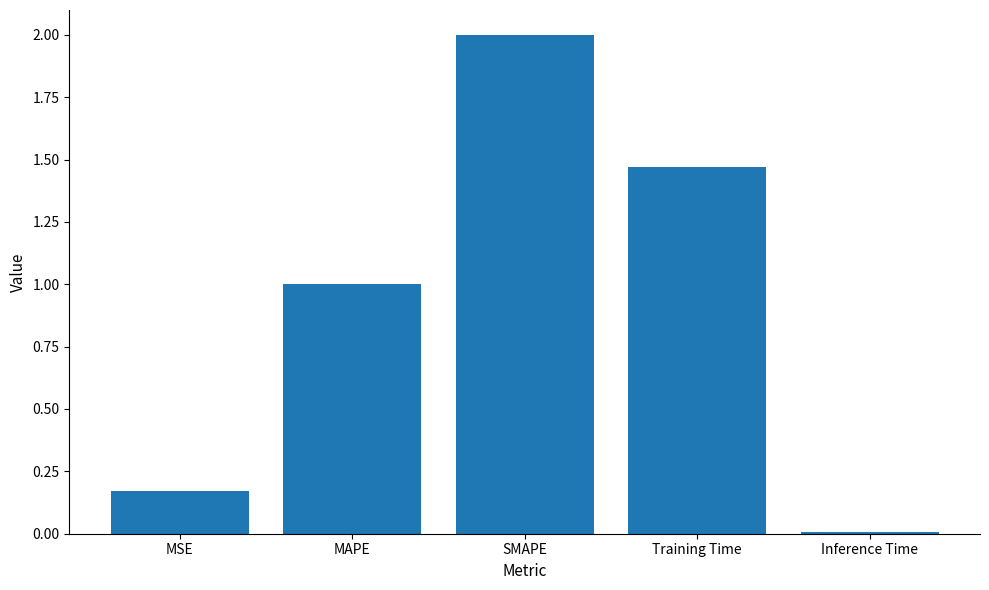

What is the sum of all values?

4.6